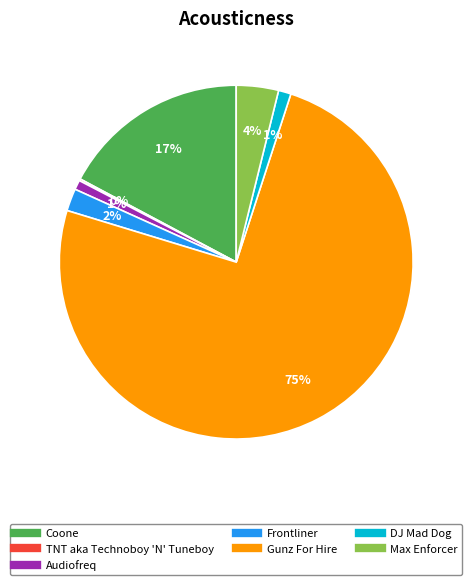

Combined, do Frontliner and DJ Mad Dog account for over 50%?

No